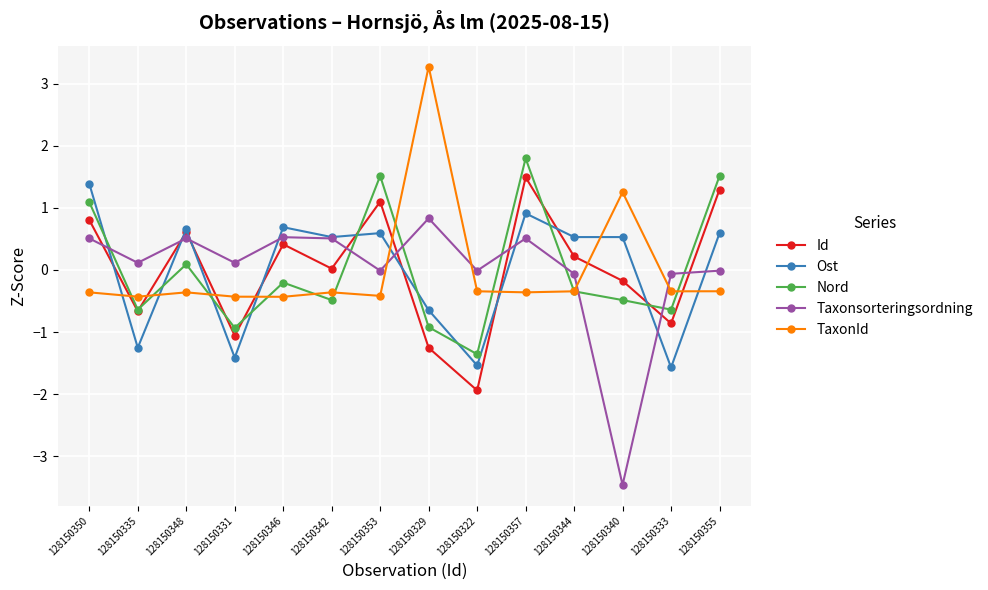

True or false: TaxonId has a value of -0.4 at 128150346.

True